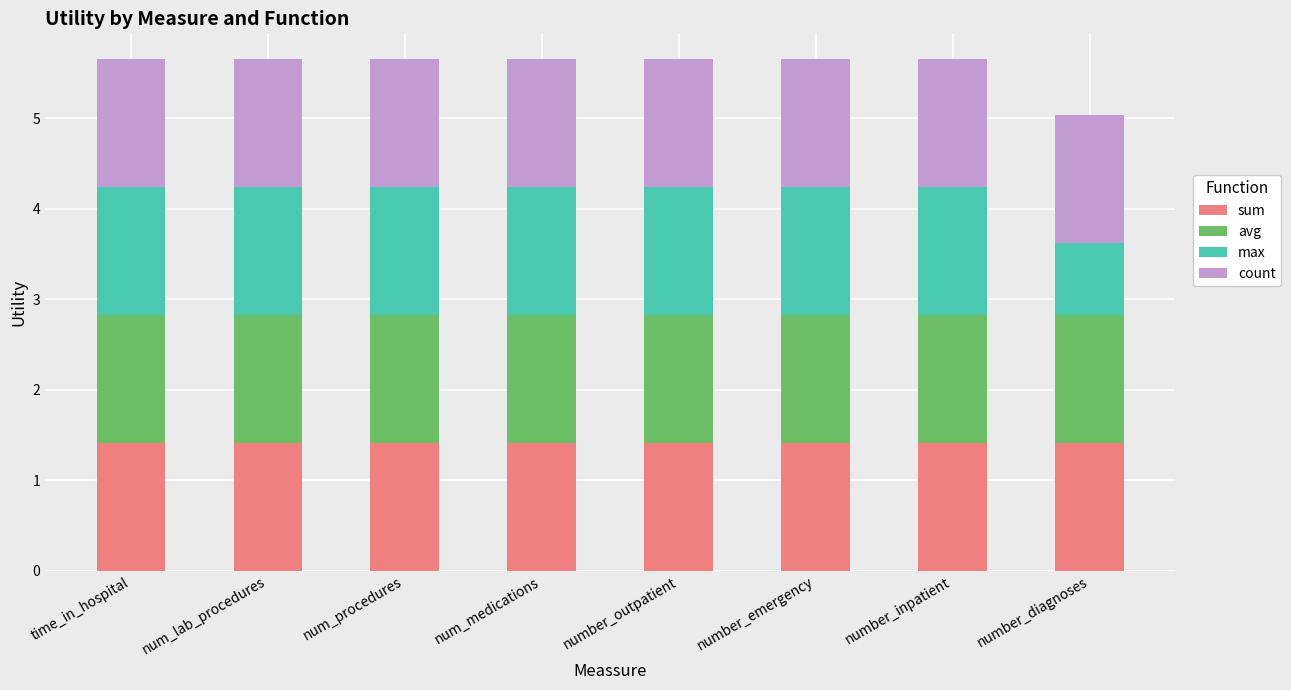

What is the total value across all series at time_in_hospital?

5.7